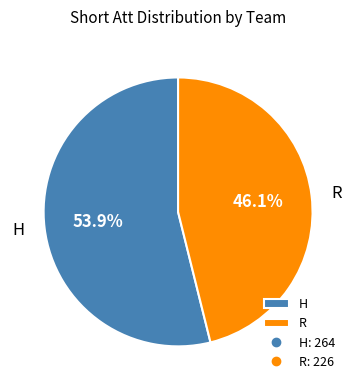

What is the largest slice in the pie chart?

H